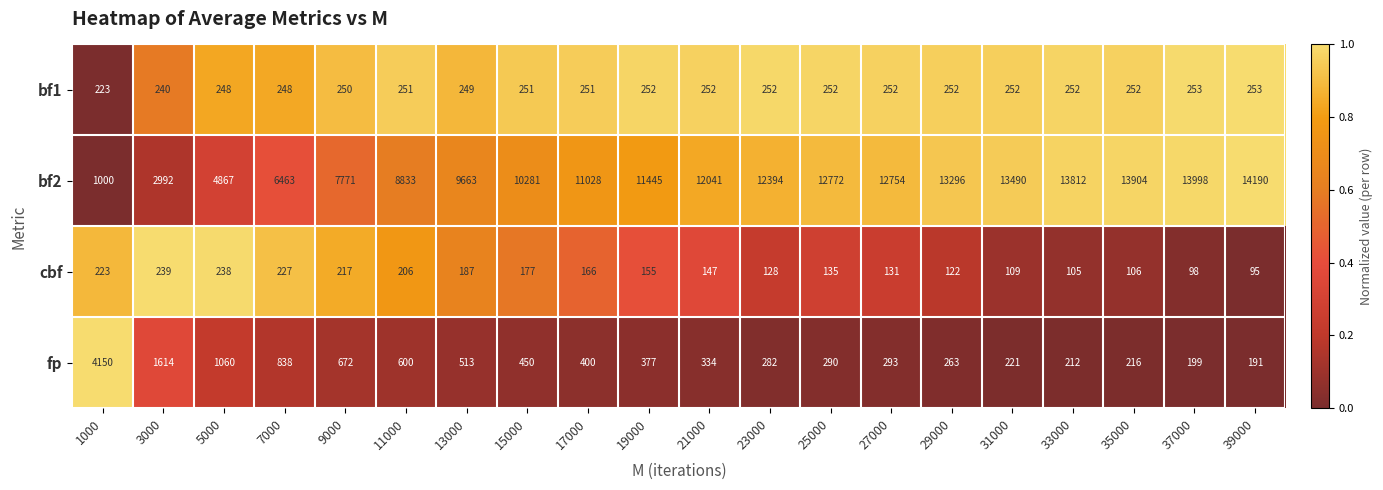

What is the average value of the fp series?

659